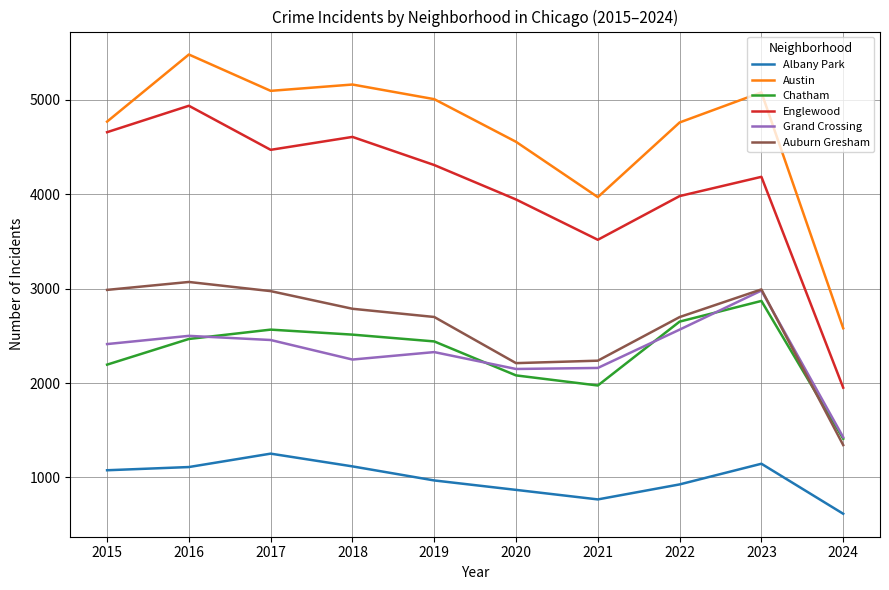

Is it true that Austin equals 6013 at 2021?

False